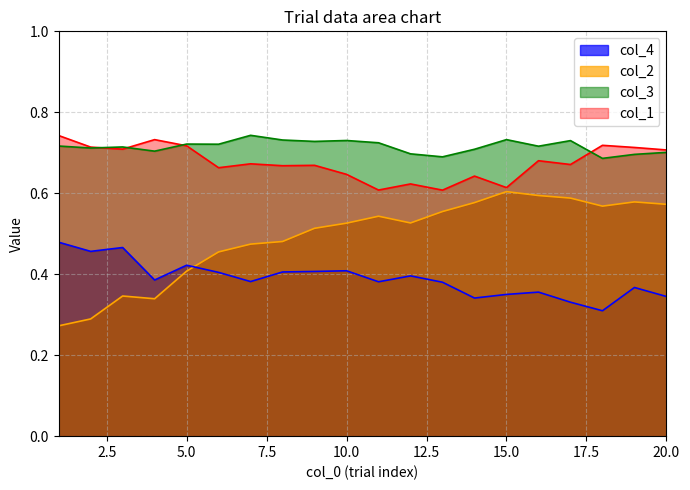

Rank the series by their maximum value, from lowest to highest.

col_4, col_2, col_1, col_3